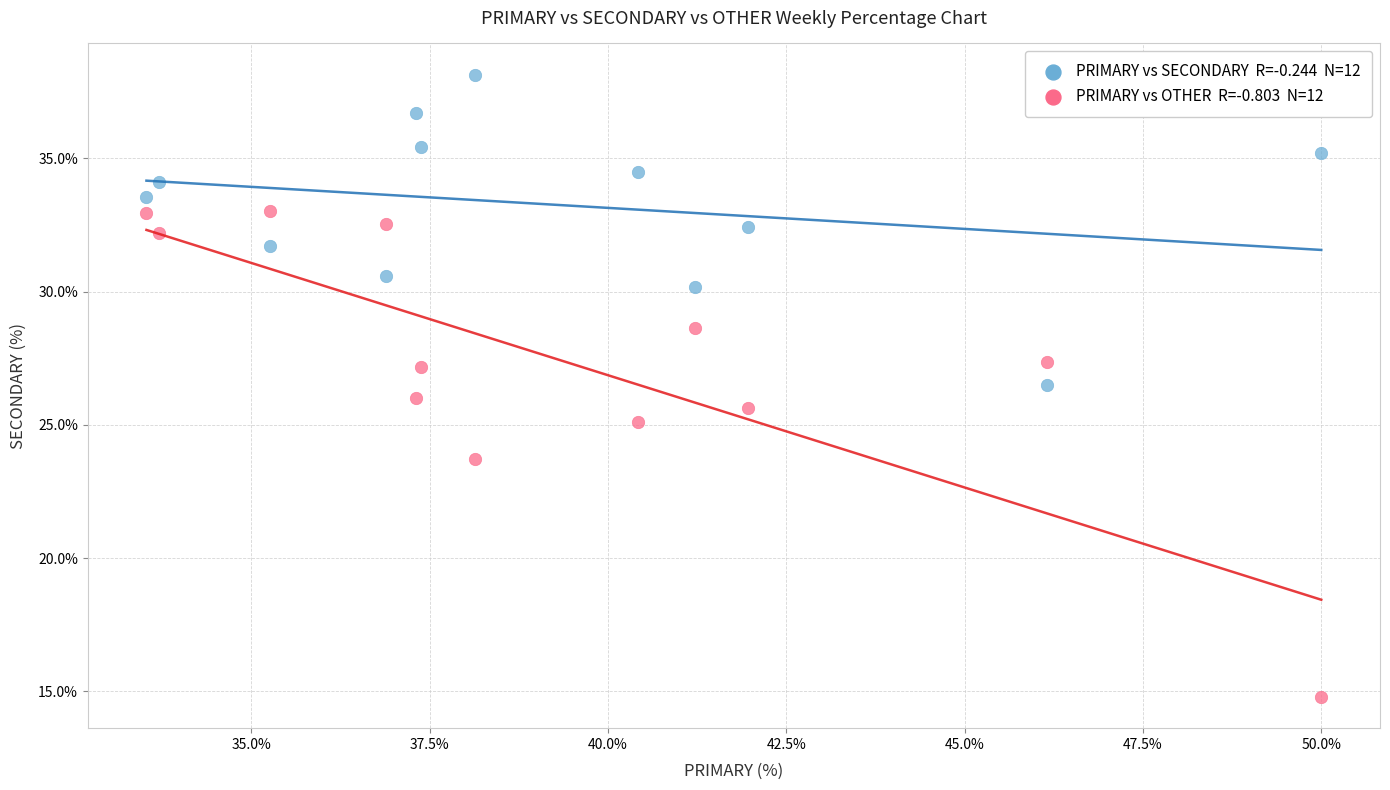

Across all data points, what is the range of X values (max minus min)?

16.5